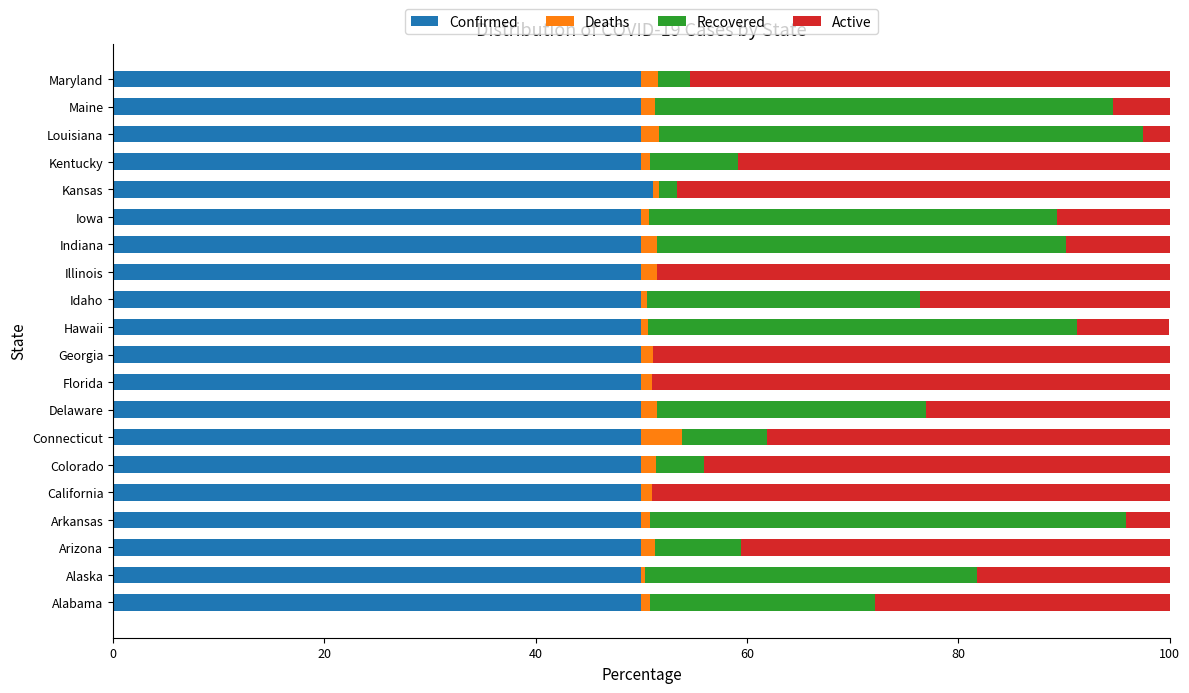

What is the maximum value for Confirmed?

51.1